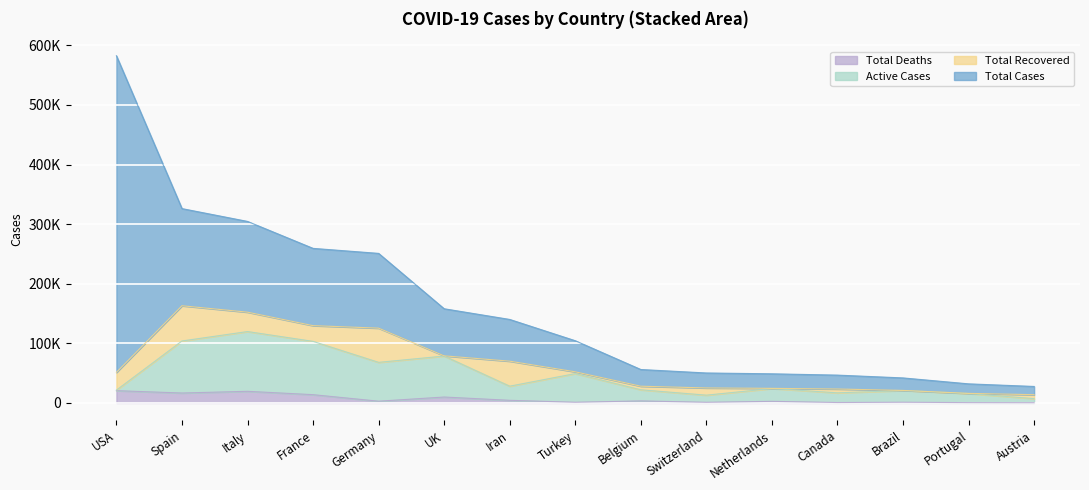

What is the sum of the Active Cases values at Canada and UK?

95537